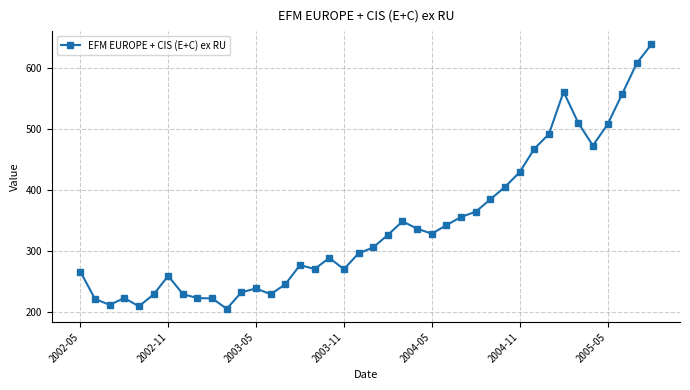

What is the value of the 30th point from the left?

405.7